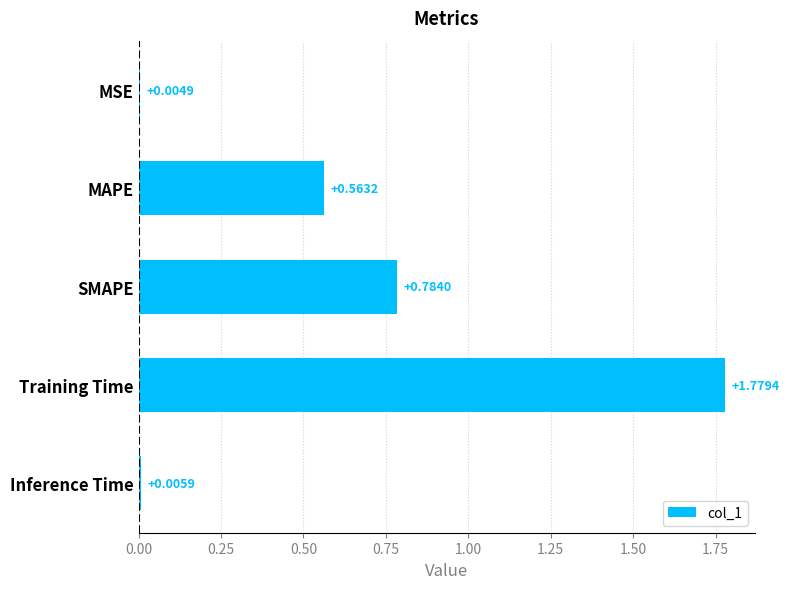

What is the sum of all values?

3.1